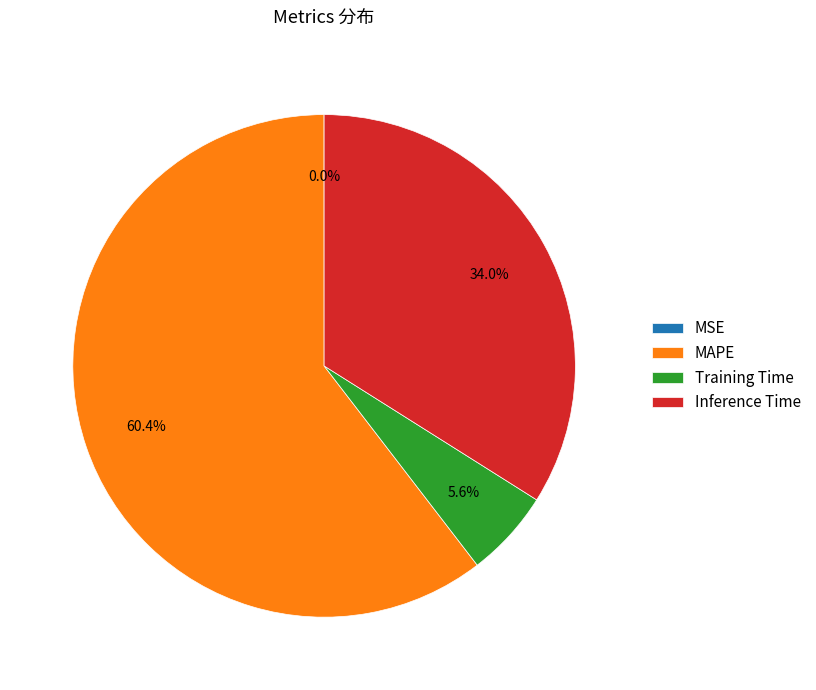

Which slice represents more than half of the pie?

MAPE